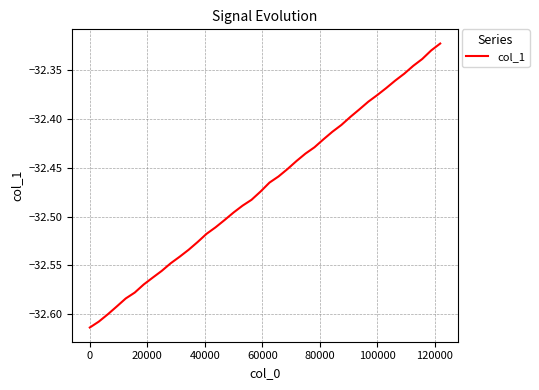

What is the difference between the maximum and minimum values?

0.3